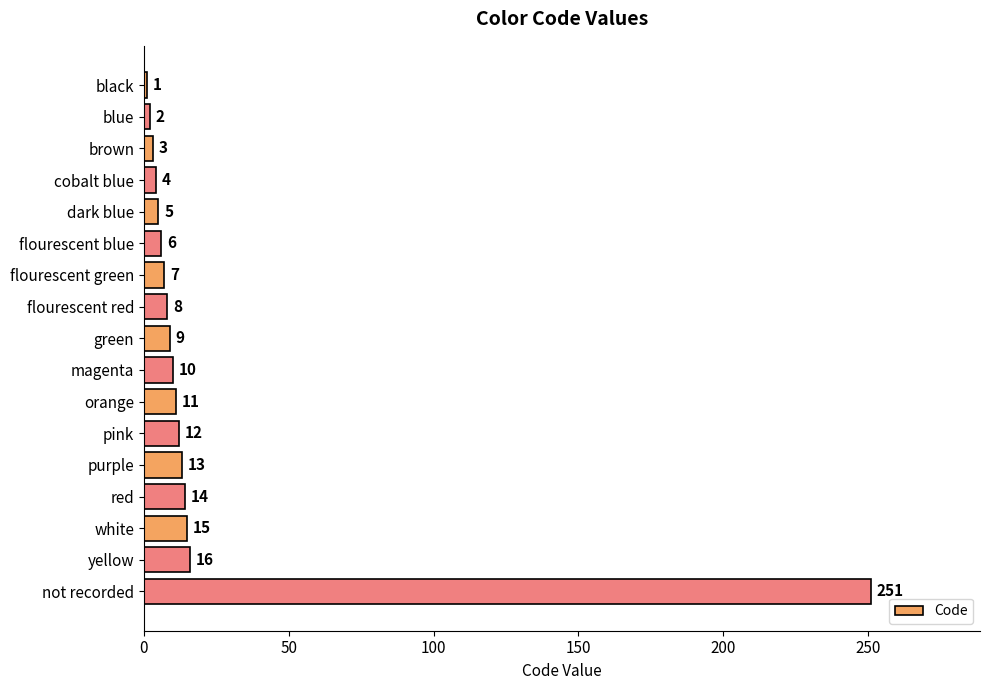

What is the ratio of the value at pink to the value at white?

0.8